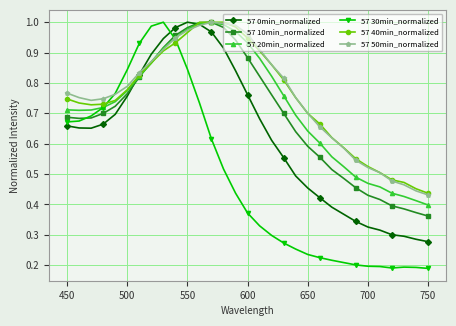

How many intersections are there between 57 40min_normalized and 57 30min_normalized?

2